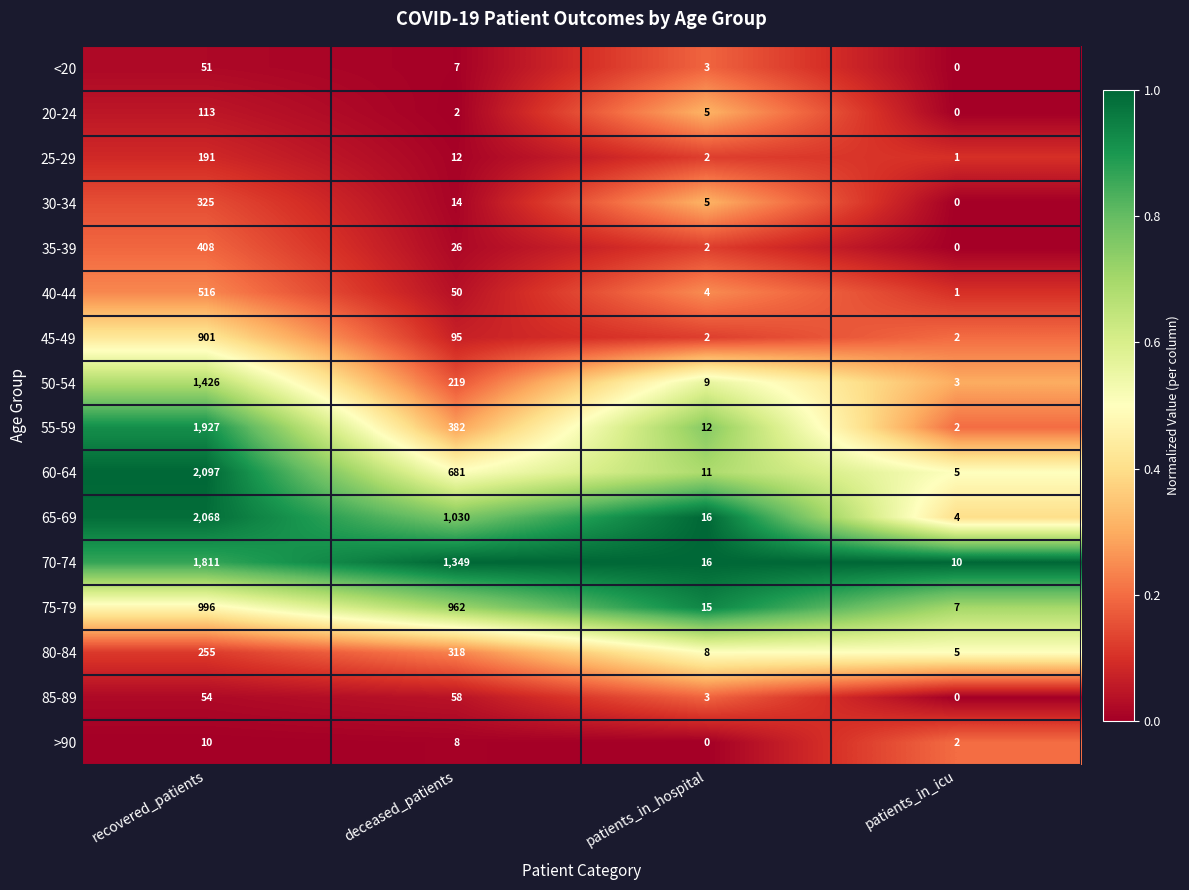

At which category is the sum across all series the highest?

recovered_patients